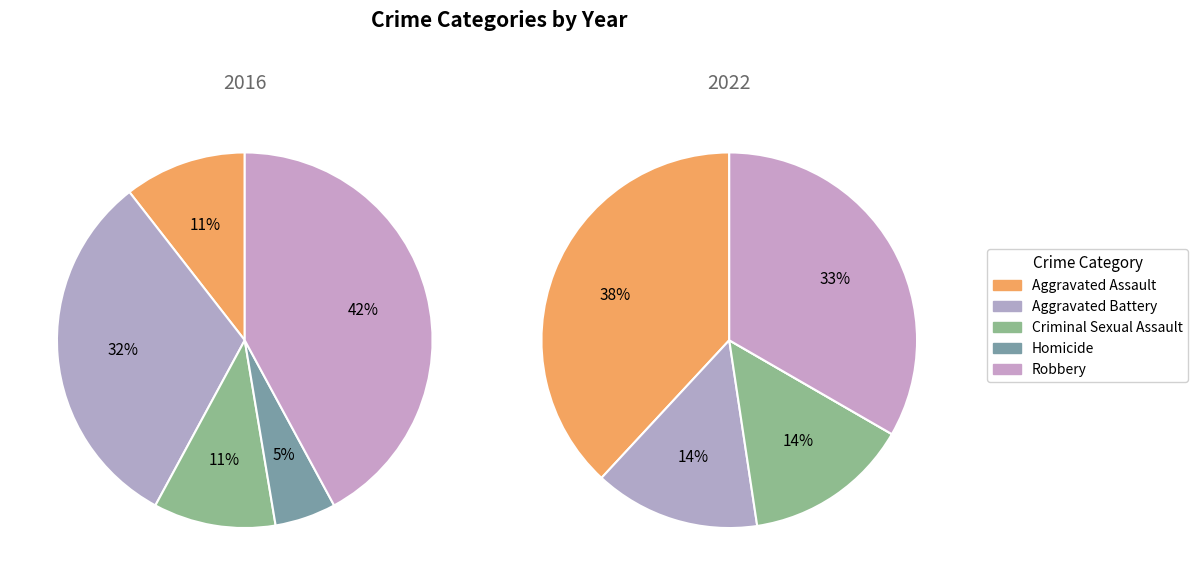

Between Homicide and Robbery, which is larger?

Robbery